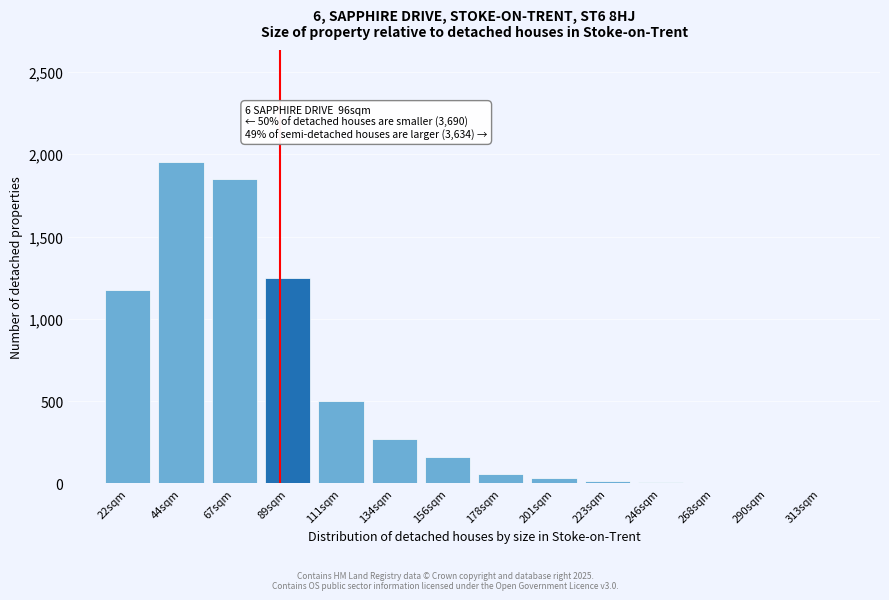

The value at 44sqm is 3390. True or false?

False